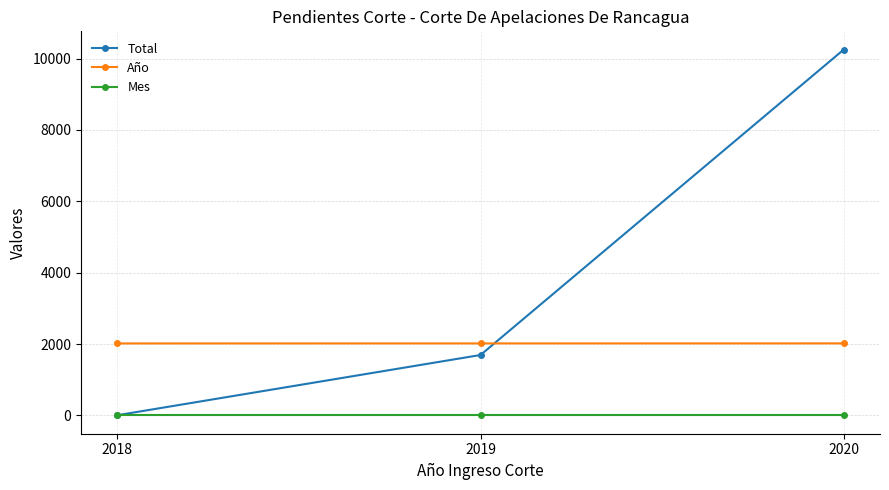

Which series has the widest spread of values?

Total